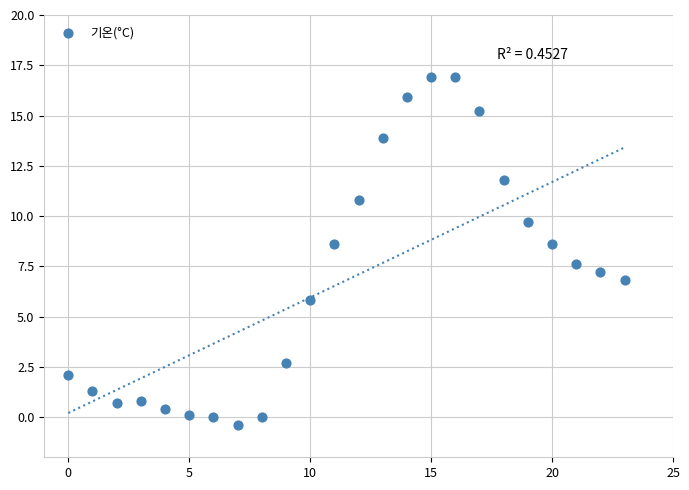

What is the range of Y values (max minus min)?

17.3